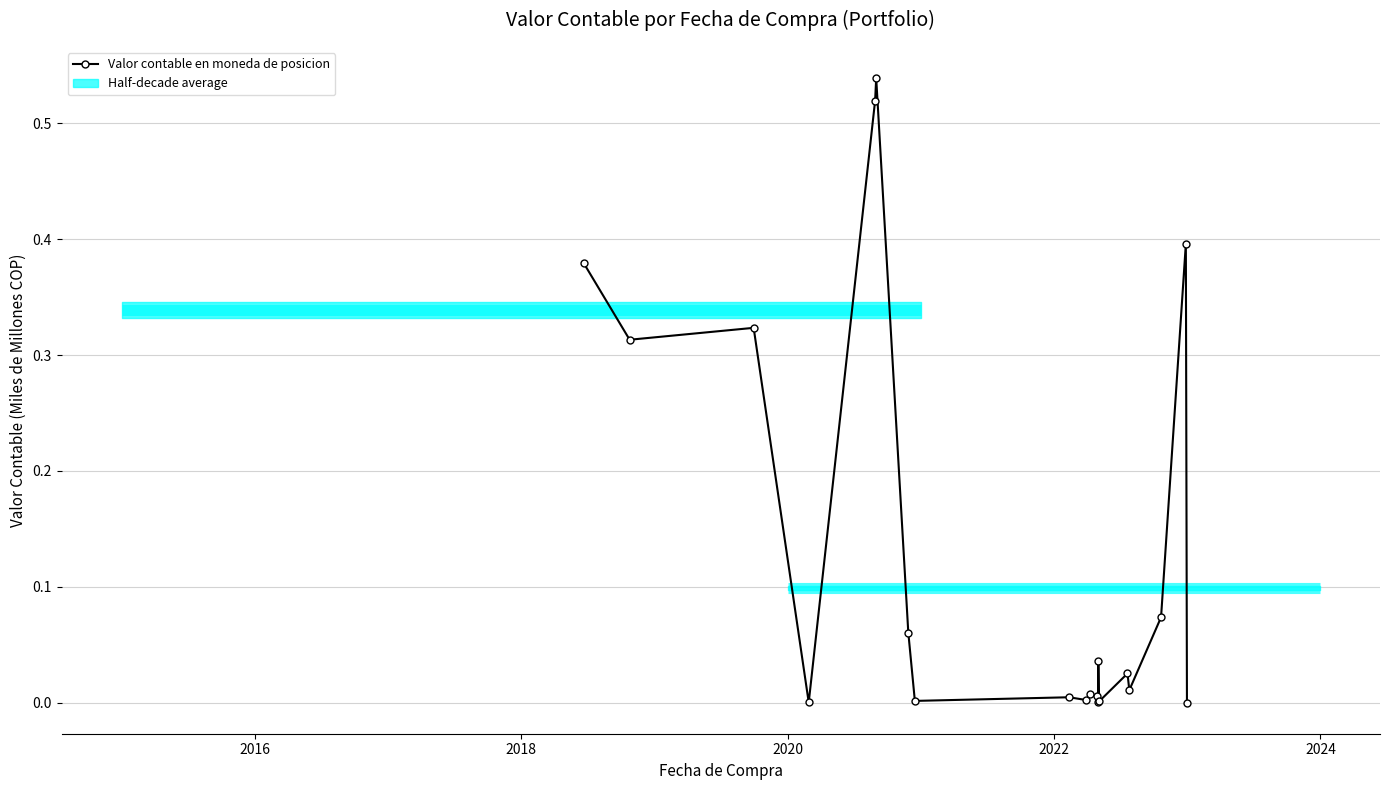

What is the average value?

0.1